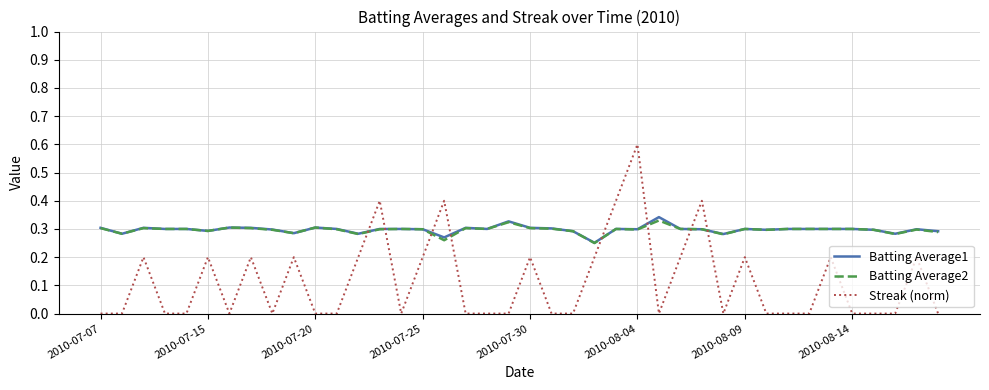

After their last crossing, which series has the higher values: Batting Average2 or Streak (norm)?

Batting Average2